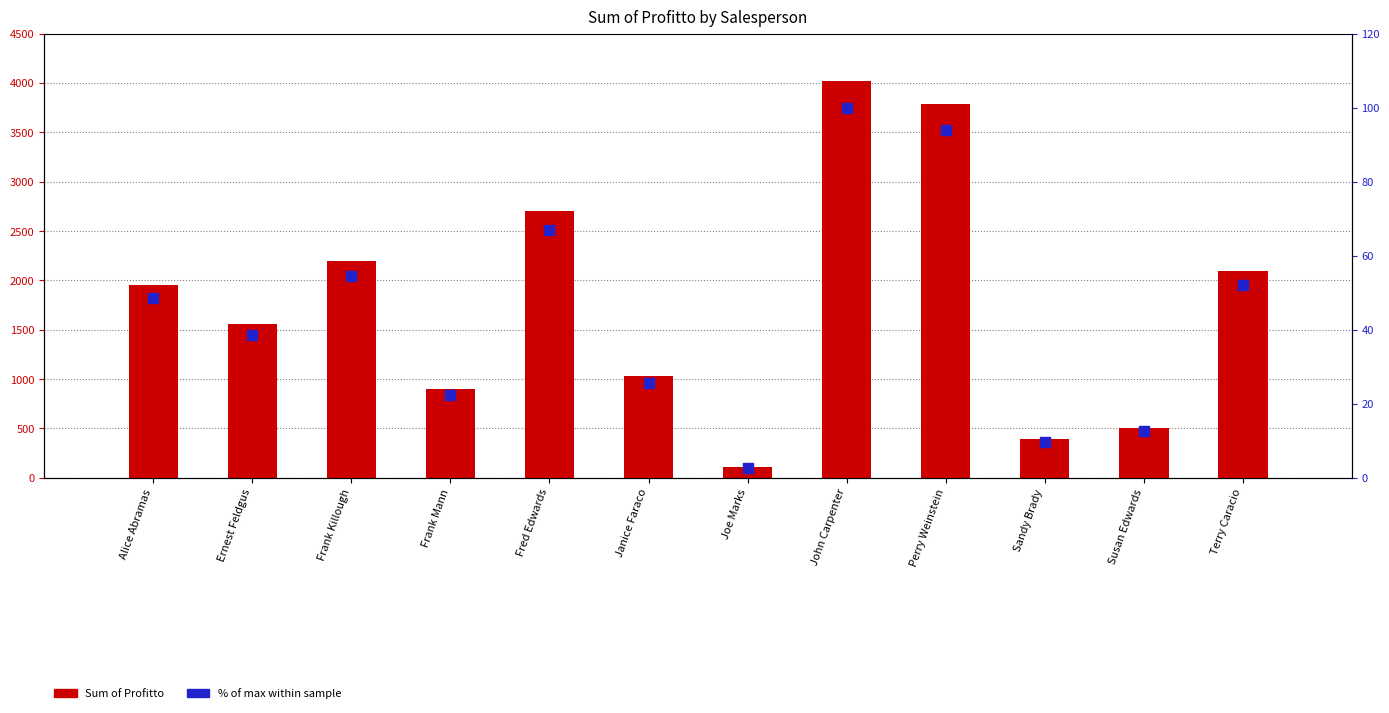

Is the value of % of max within sample at Sandy Brady greater than the value of Sum of Profitto at Terry Caracio?

No